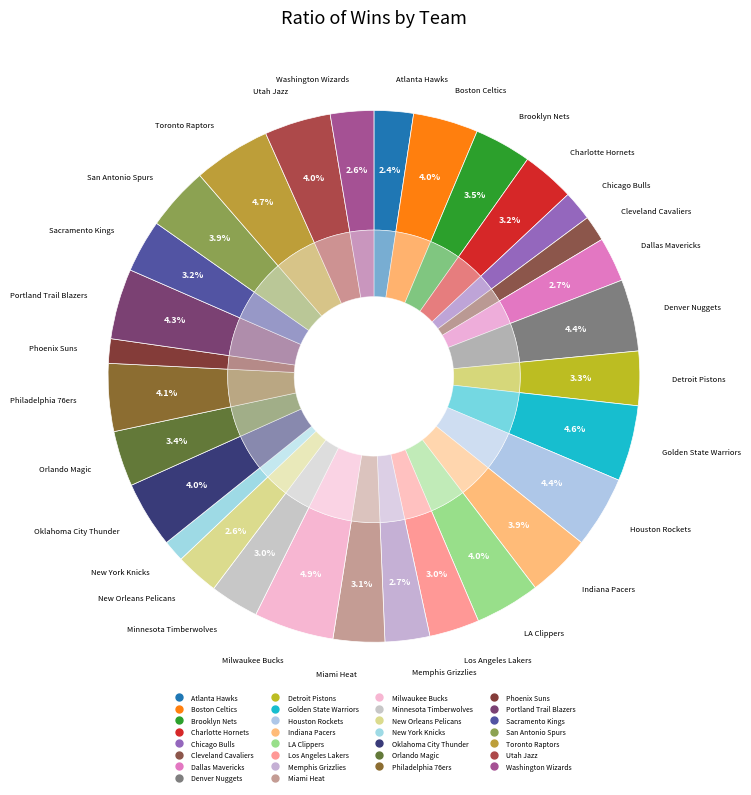

What percentage do Dallas Mavericks and Houston Rockets together represent?

7.1%